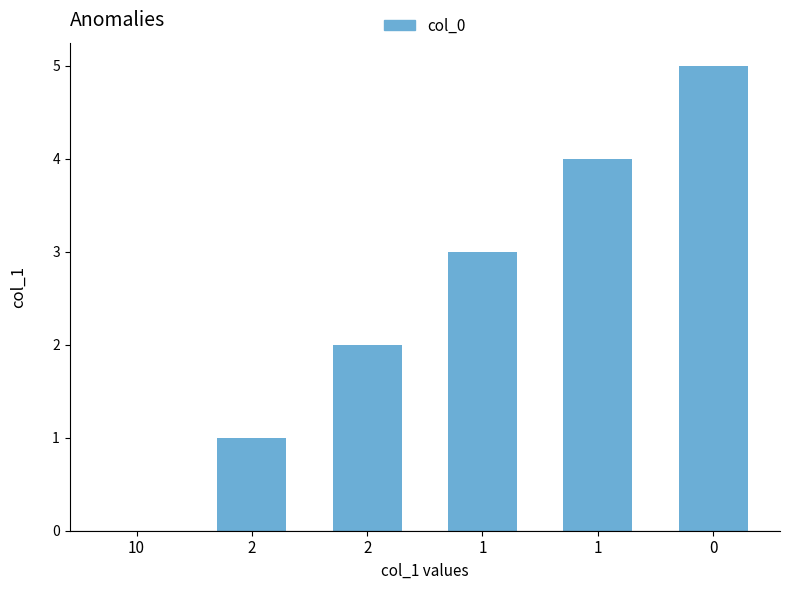

How many values are between 1 and 4?

4